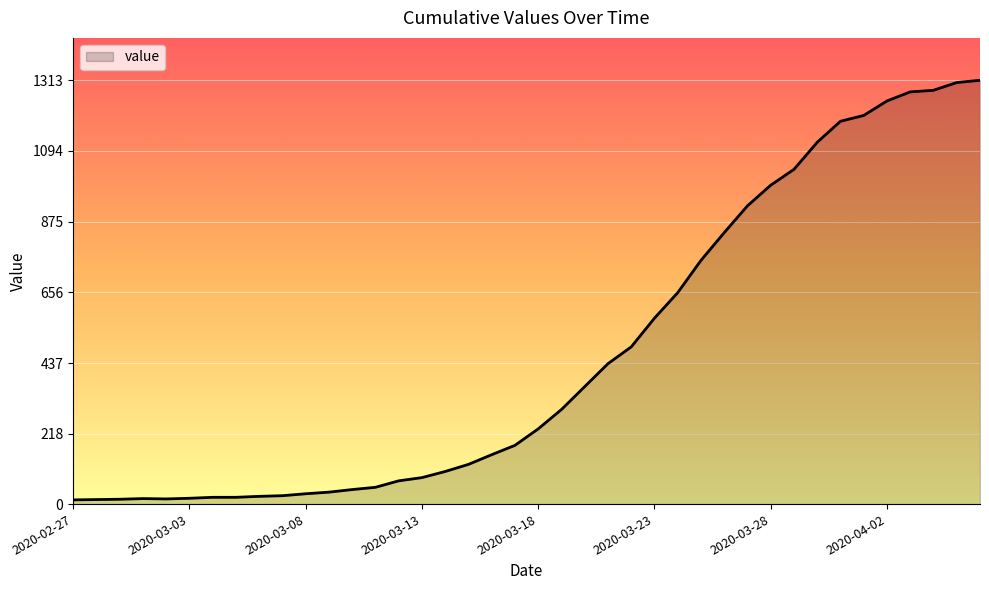

What is the difference between the maximum and minimum values?

1300